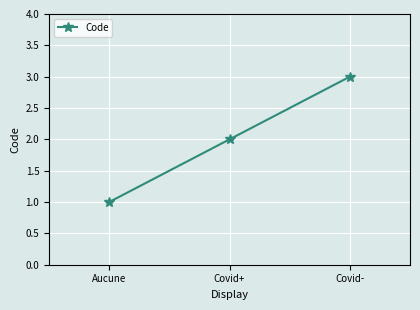

What is the label of the 1st point from the left?

Aucune